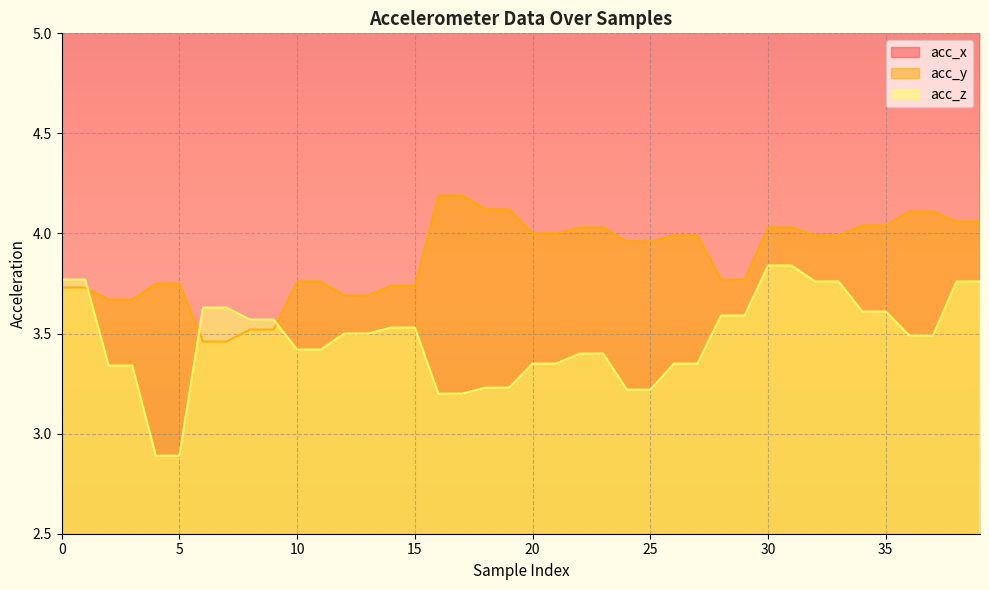

At how many categories does at least one series exceed 8?

24